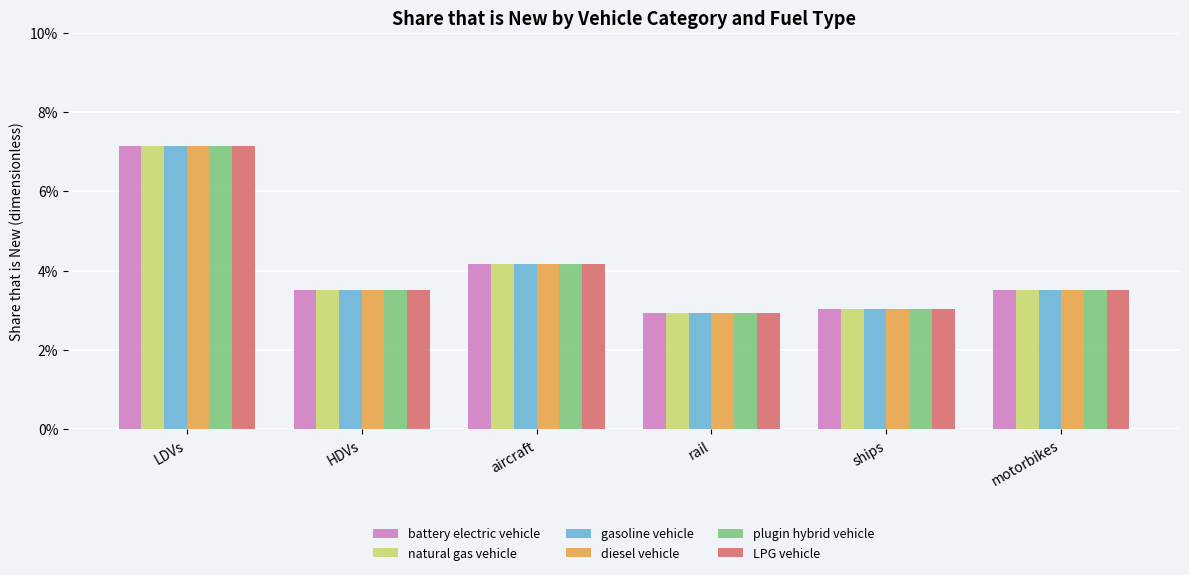

Does the chart contain any negative values?

No